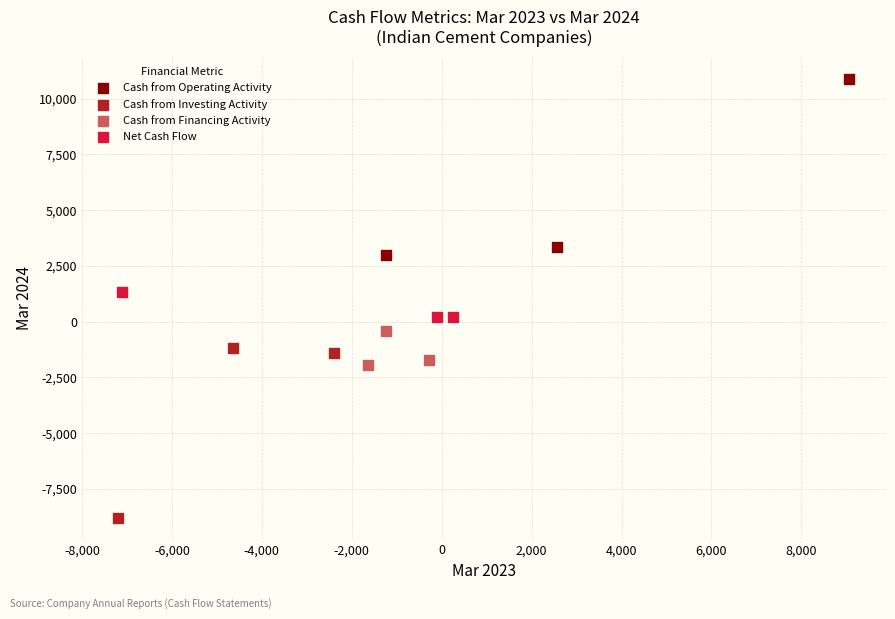

Which series contains the lowest Y value?

Cash from Investing Activity